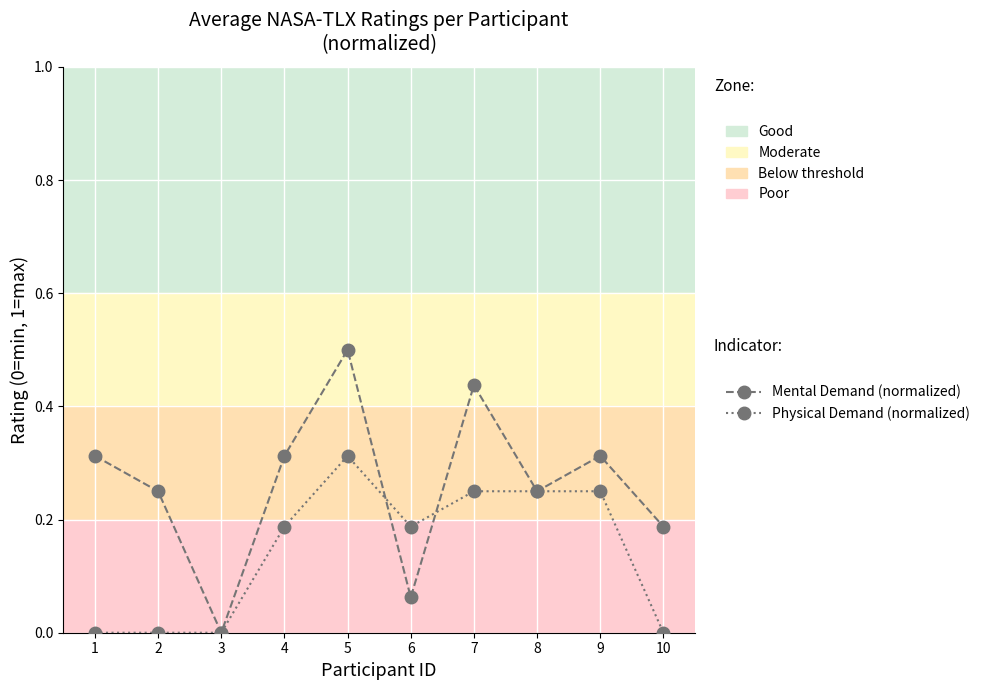

At 1, list the series in order from smallest to largest.

Physical Demand (normalized), Mental Demand (normalized)